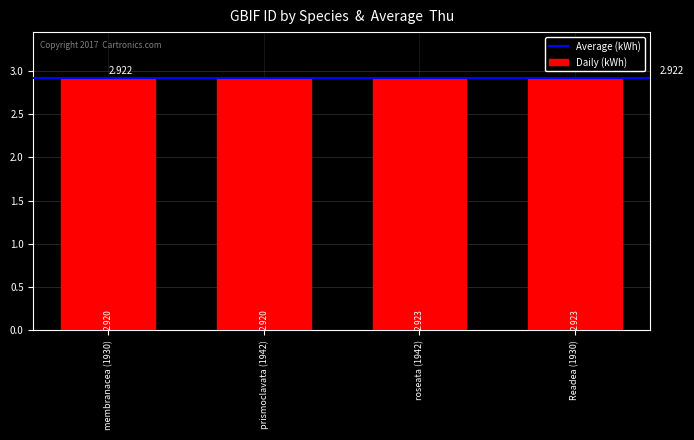

Where is the data nearest to the value 2921467?

Readea (1930)